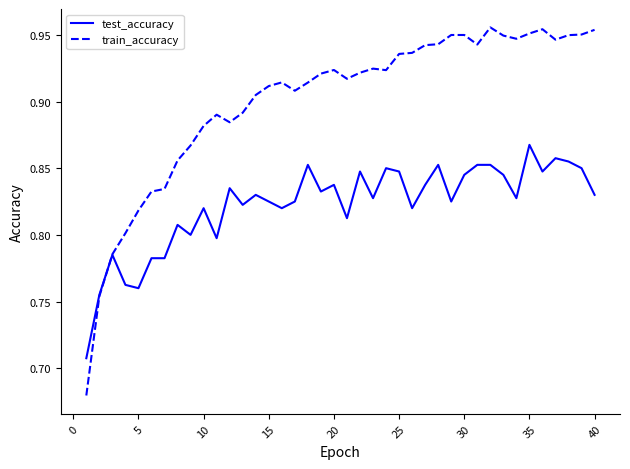

Which series has the widest spread of values?

train_accuracy